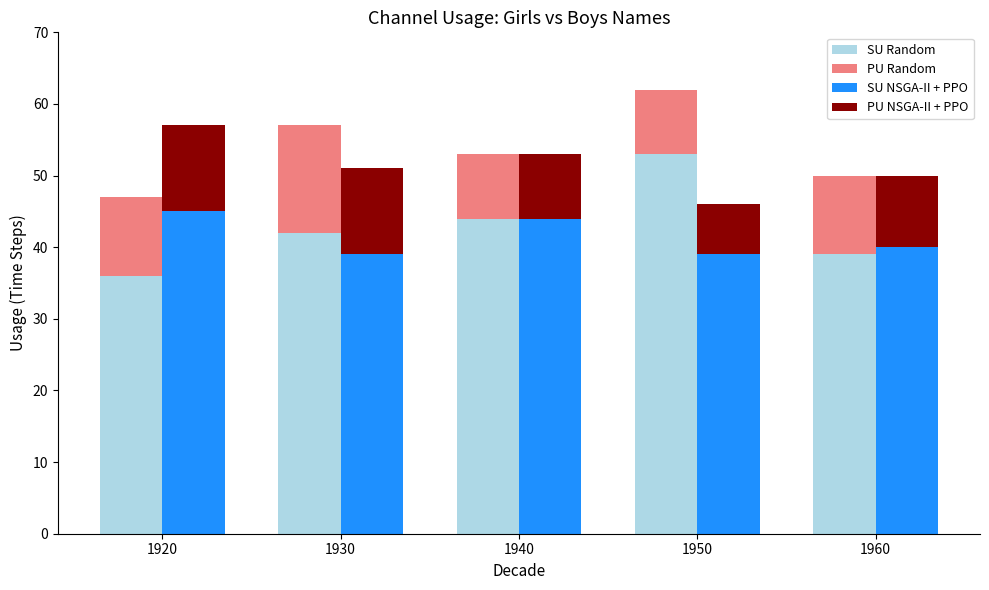

What is the average value of the PU NSGA-II + PPO series?

10